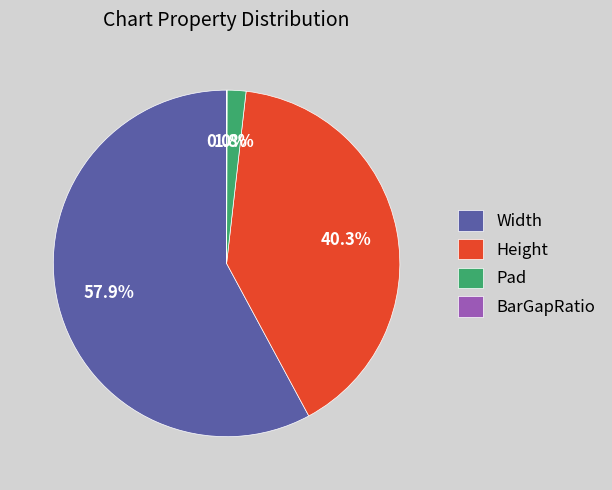

The Width slice represents 66% of the pie. True or false?

False